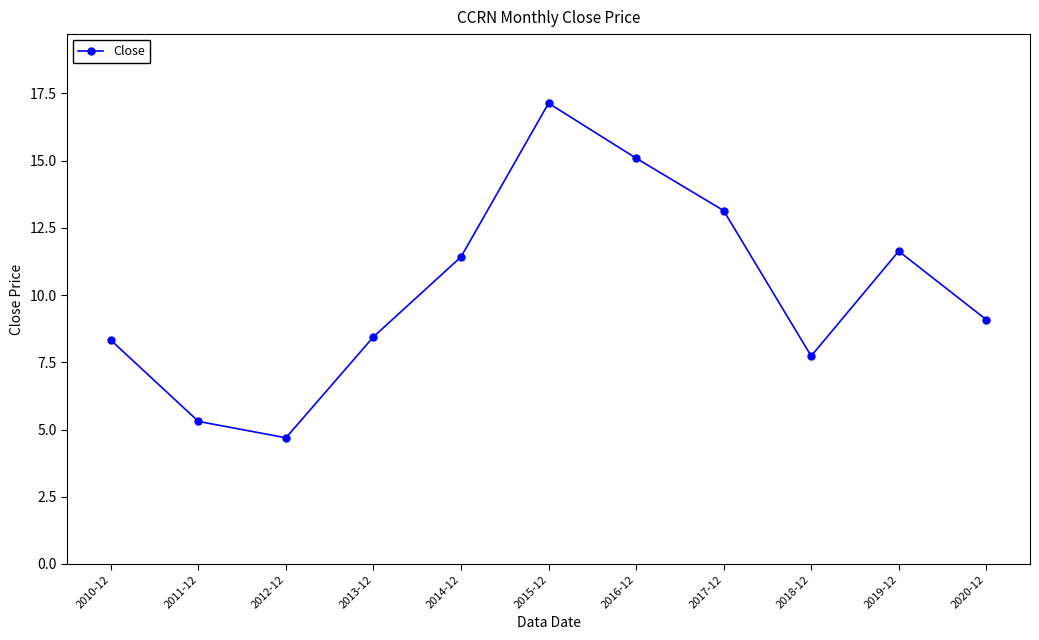

The chart shows a value of 15.1 at 2016-12. True or false?

True